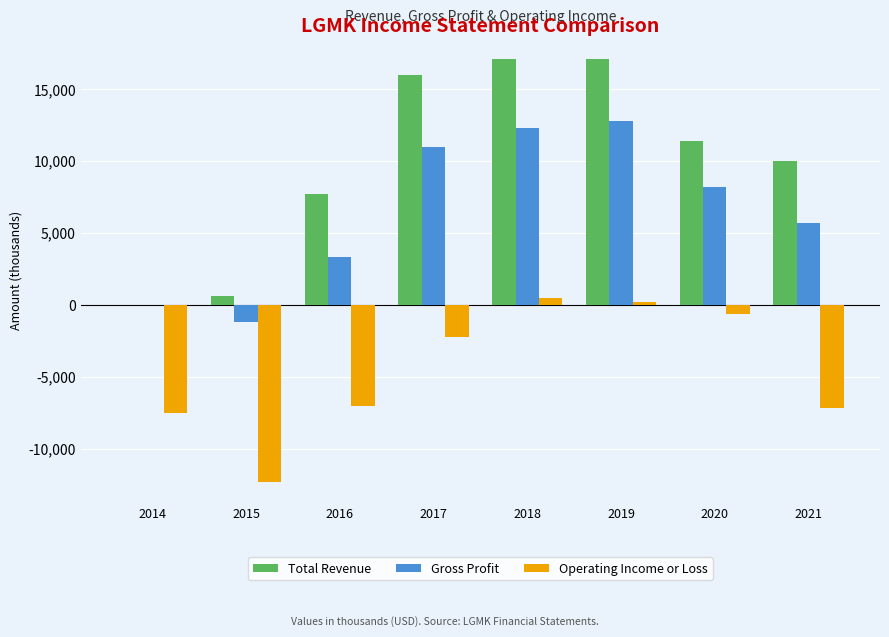

What is the maximum value shown in the chart?

17100